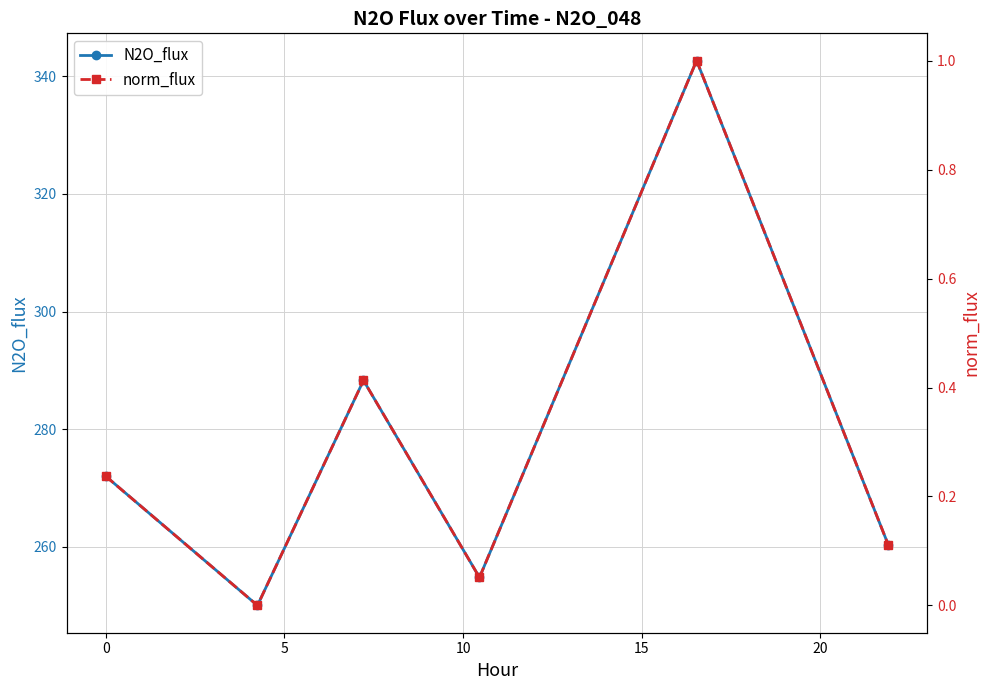

True or false: N2O_flux has more than 2 interior local peaks.

False